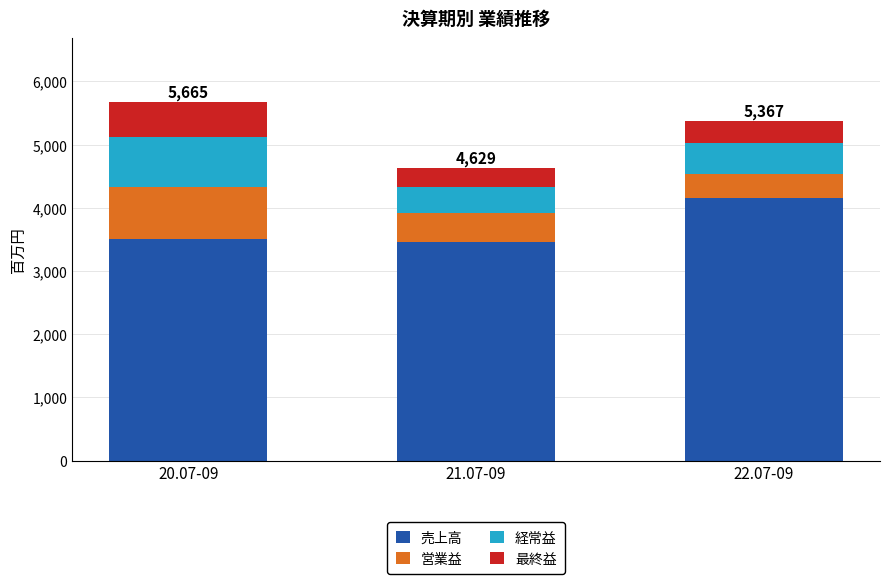

Which category has the highest value in the 売上高 series?

22.07-09